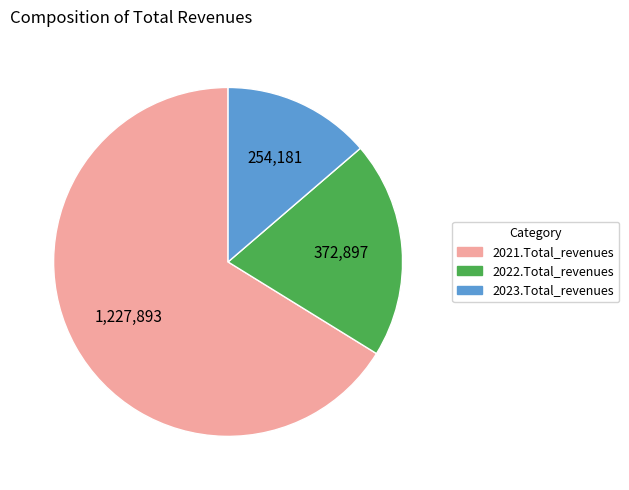

Rank the categories by value from highest to lowest.

2021.Total_revenues, 2022.Total_revenues, 2023.Total_revenues